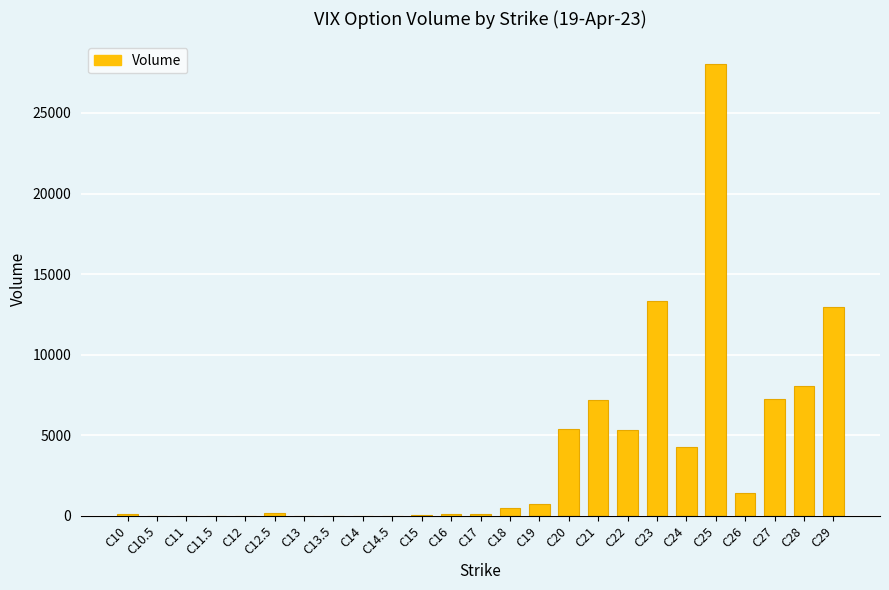

What is the ratio of the value at C26 to the value at C24?

0.3